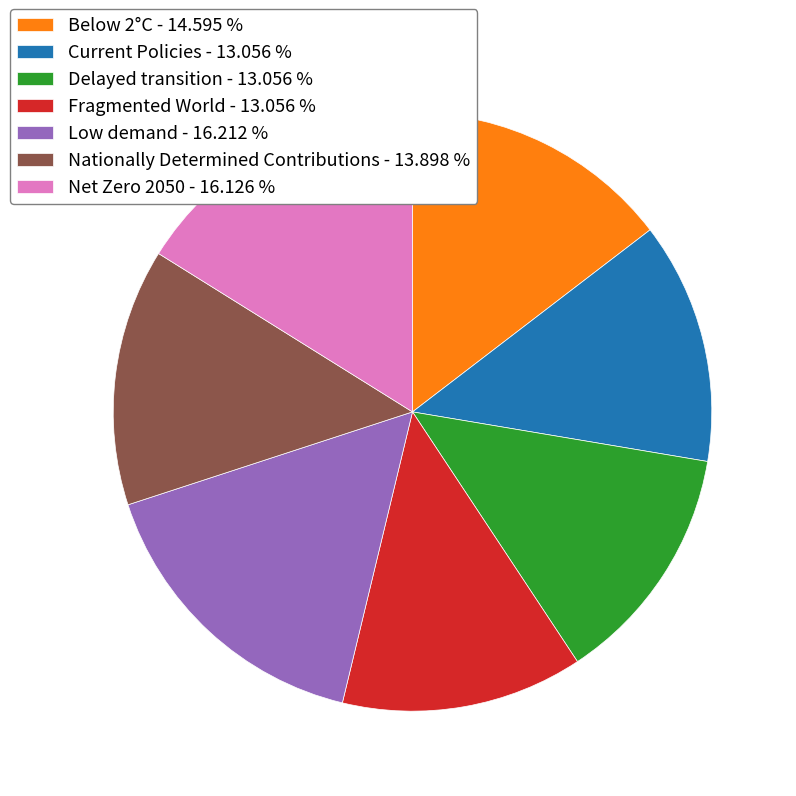

True or false: Current Policies accounts for 28% of the total.

False